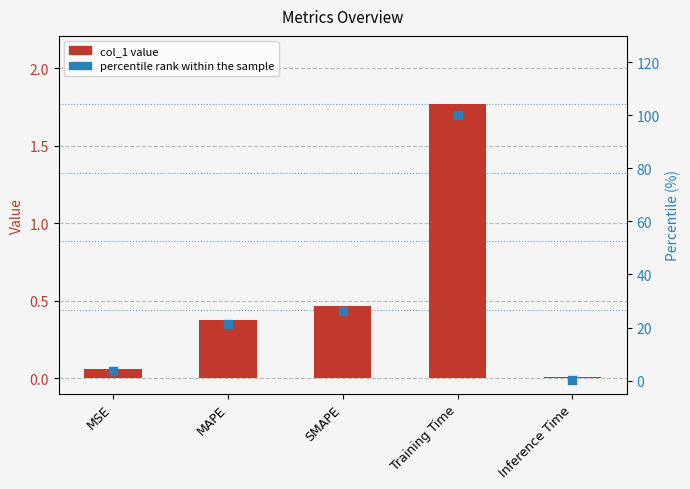

At how many categories does at least one series exceed 1?

4